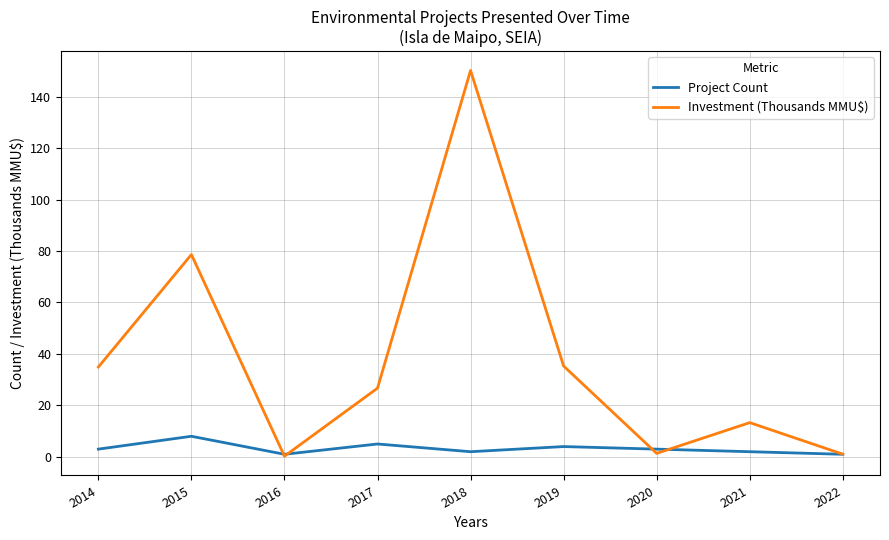

At 2014, list the series in order from largest to smallest.

Investment (Thousands MMU$), Project Count